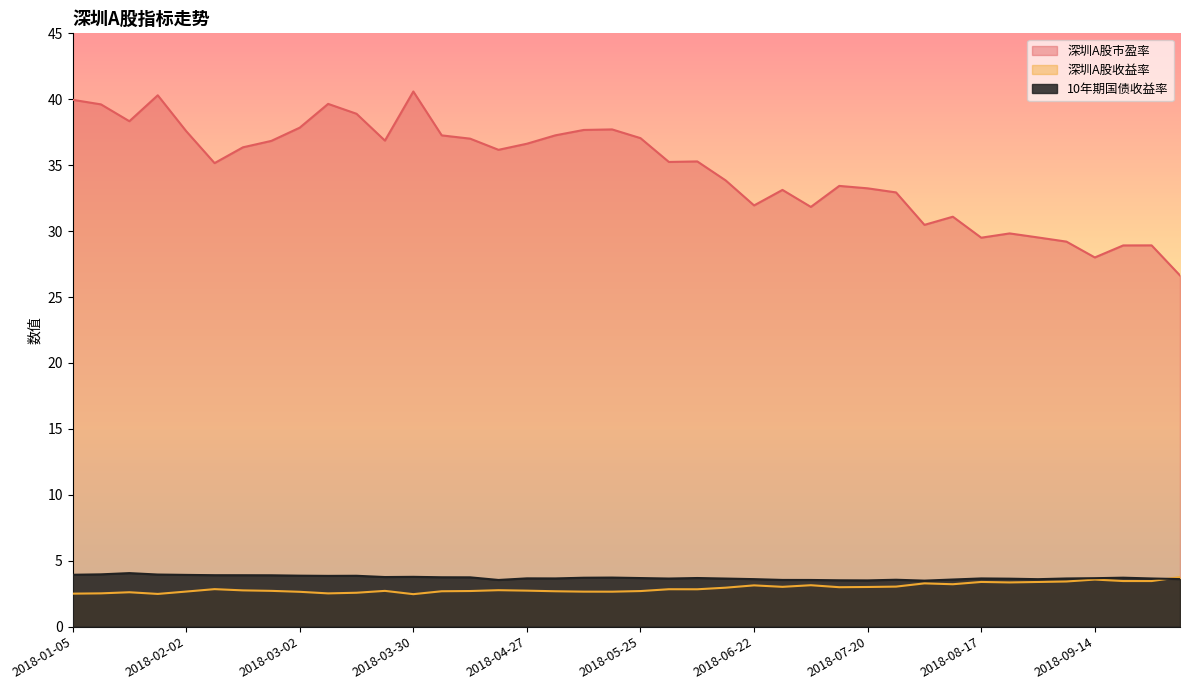

How many categories are shown in the chart?

40